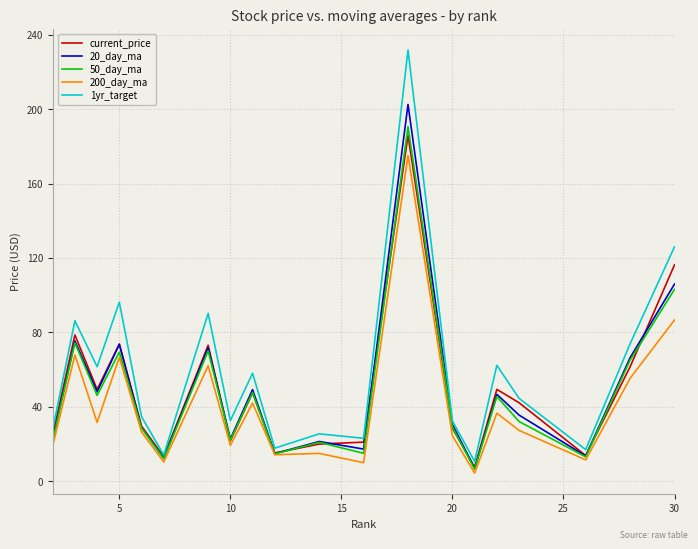

Which series has the widest spread of values?

1yr_target